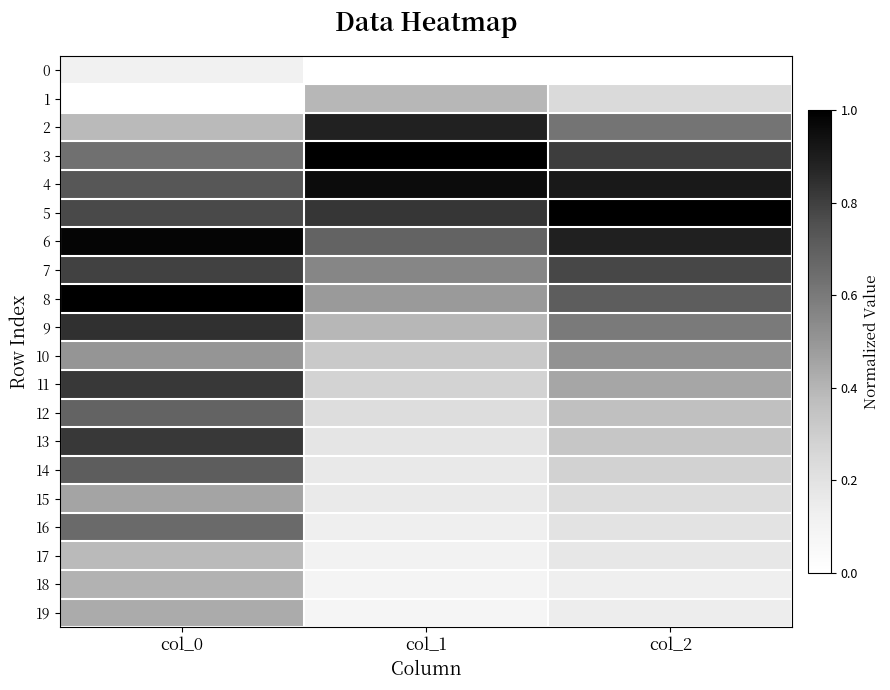

Which has a higher value, col_2 or col_0?

col_0